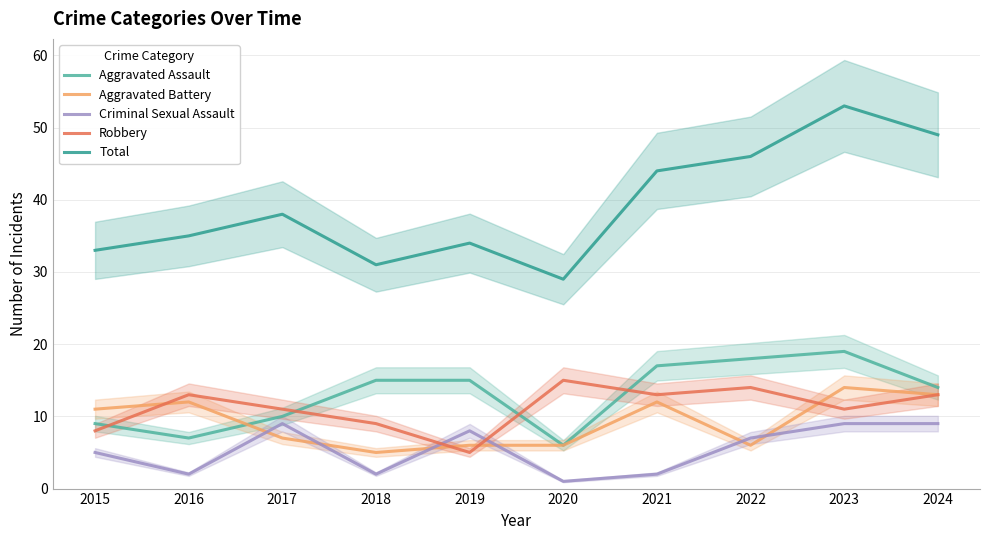

What is the average value of the Aggravated Battery series?

9